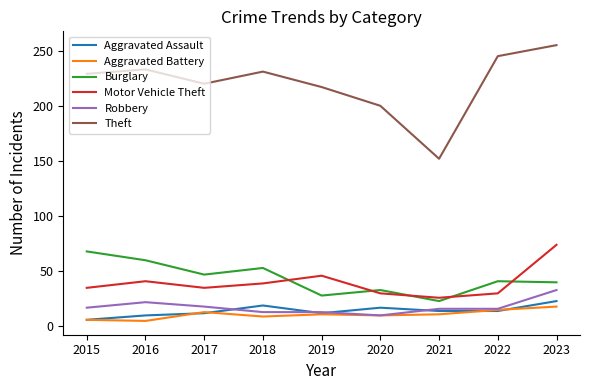

Is it true that Aggravated Battery equals 11 at 2021?

True